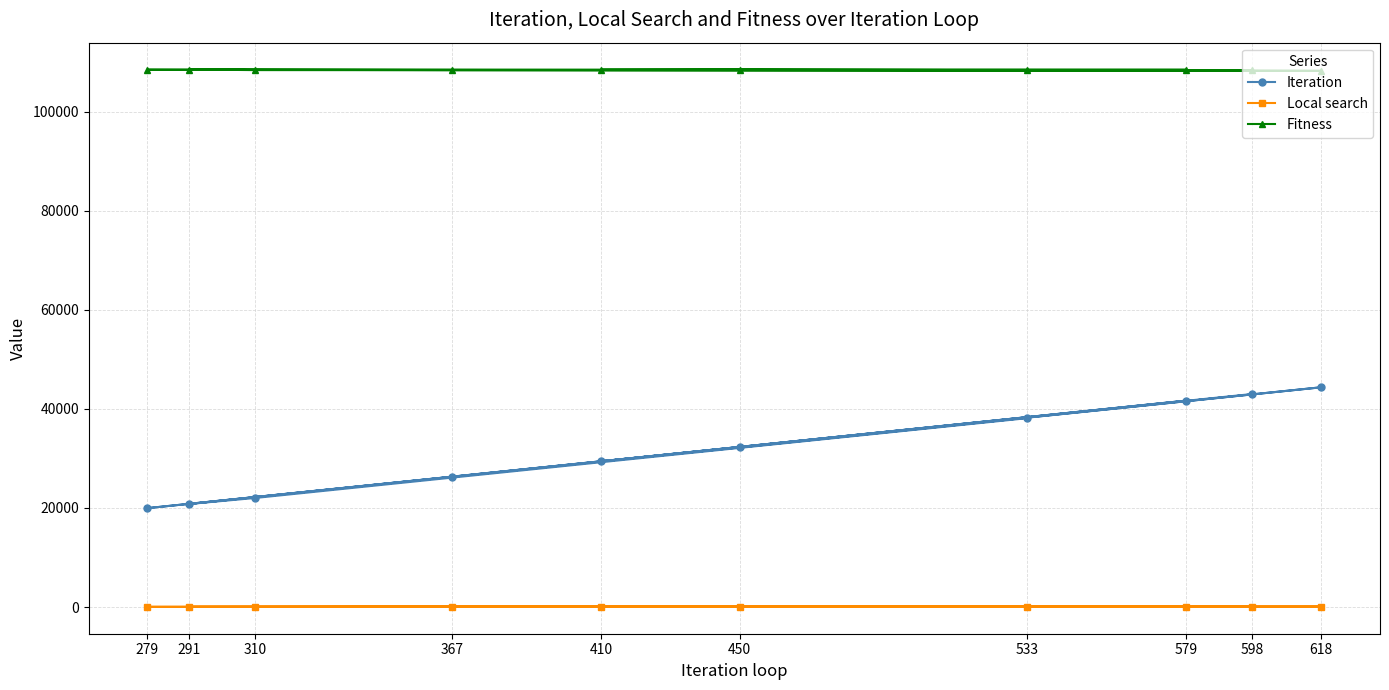

What are all the series names shown in the legend?

Iteration, Local search, Fitness